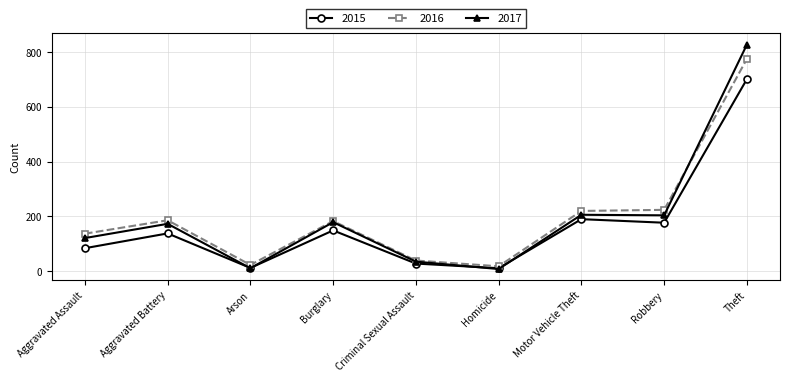

How many data points in 2016 are less than 183?

4